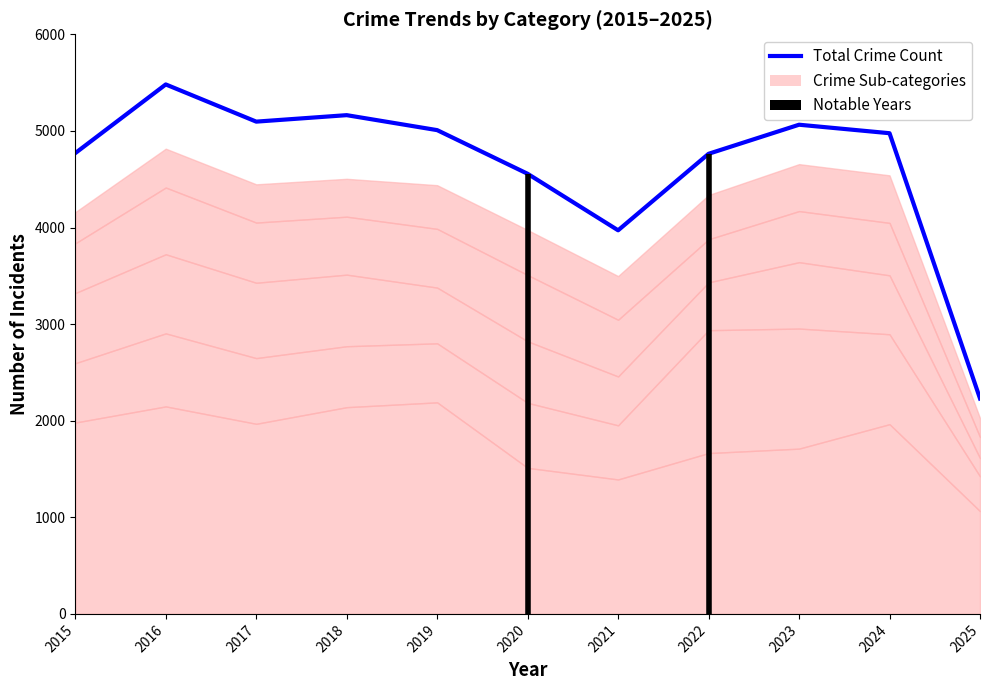

What is the value of the 3rd point from the left?

5096